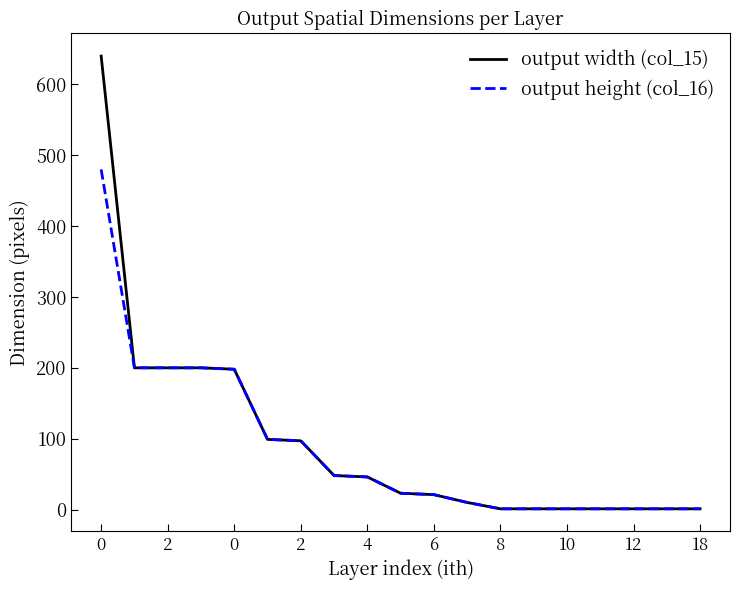

Which series has the largest range (max minus min)?

output width (col_15)